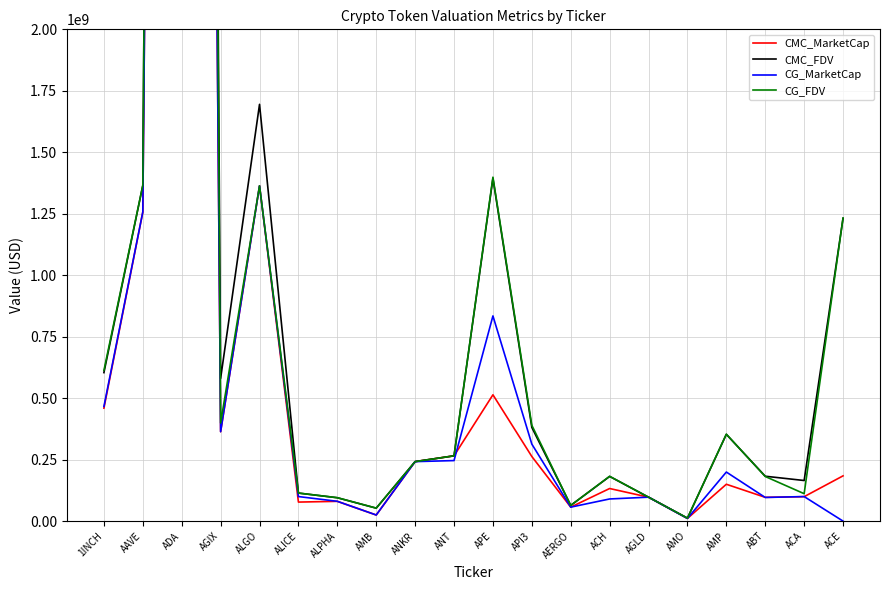

What is the approximate value of CG_MarketCap at AGLD?

97373590.0